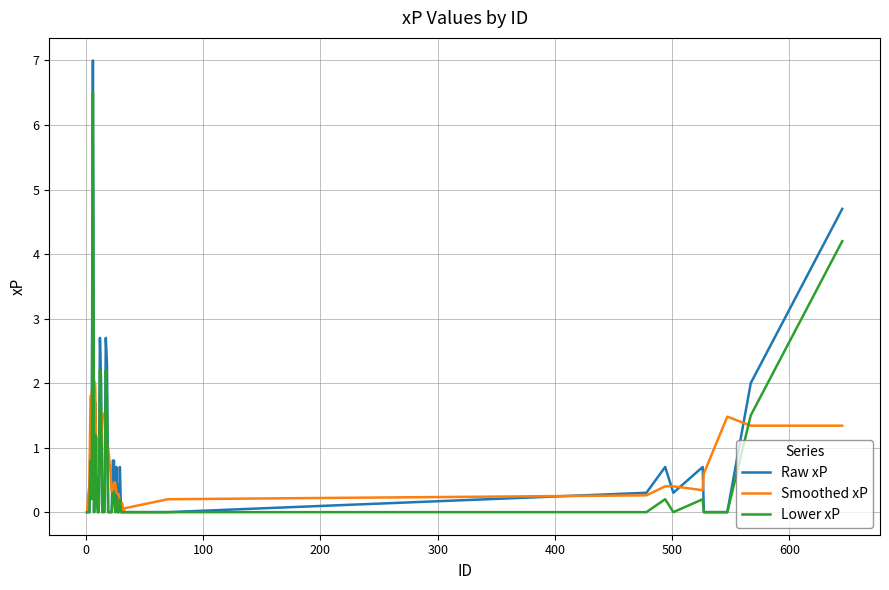

What is the maximum value shown in the chart?

7.0